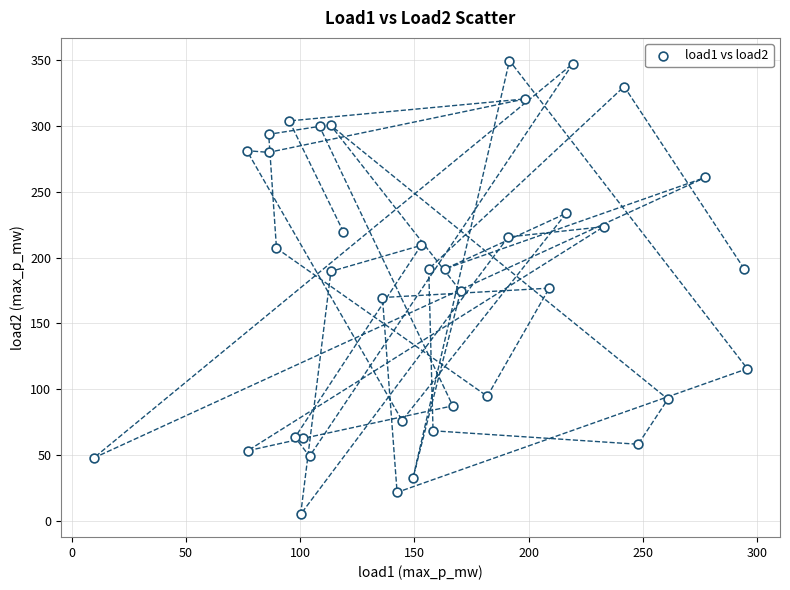

What is the range of X values (max minus min)?

285.9